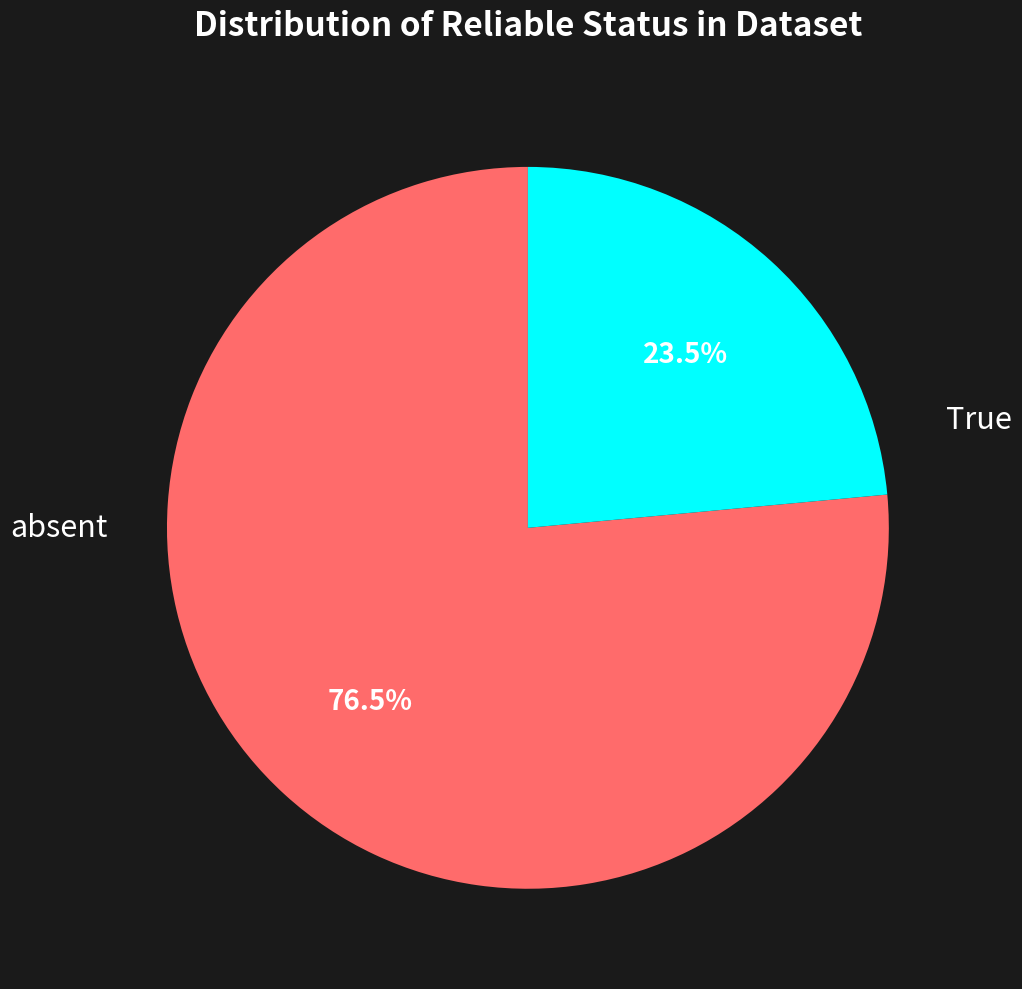

Is there any slice that represents more than half of the pie?

Yes